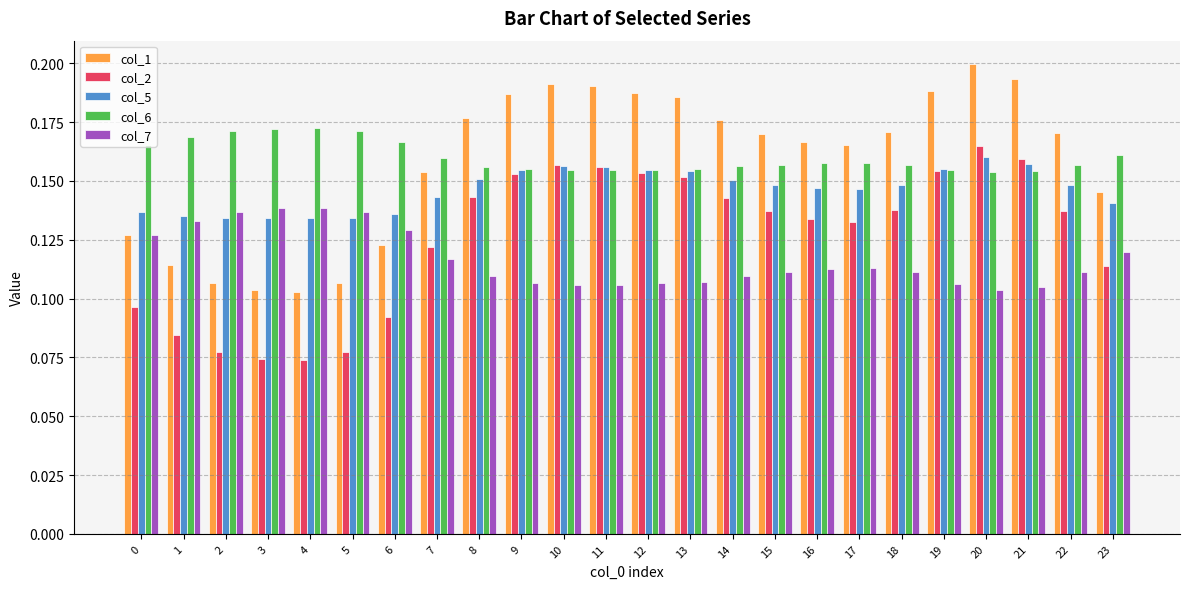

What is the sum of the col_6 values at 4 and 10?

0.3